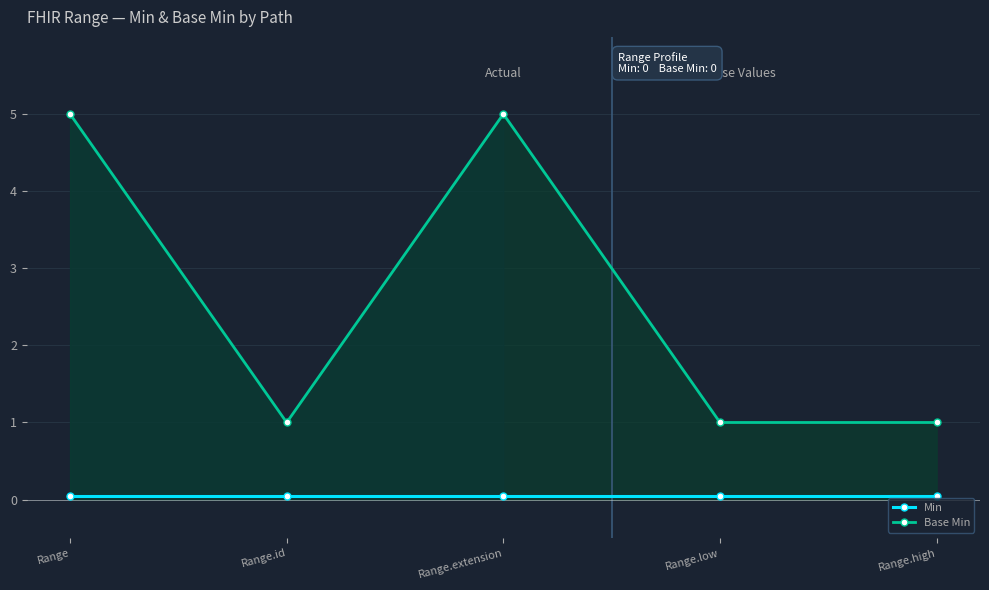

What is the label of the 4th point from the right?

Range.id